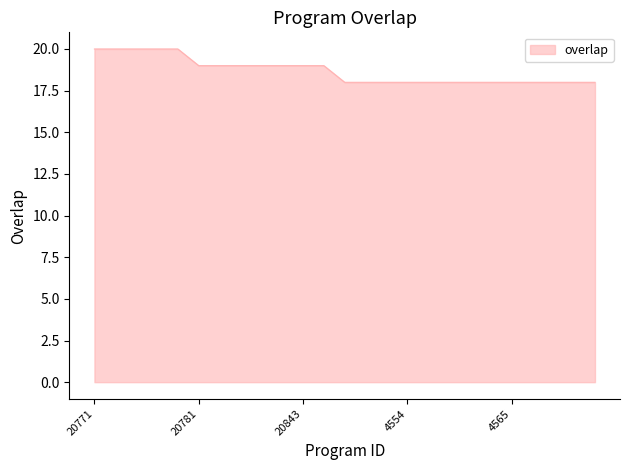

What is the smallest value displayed?

18